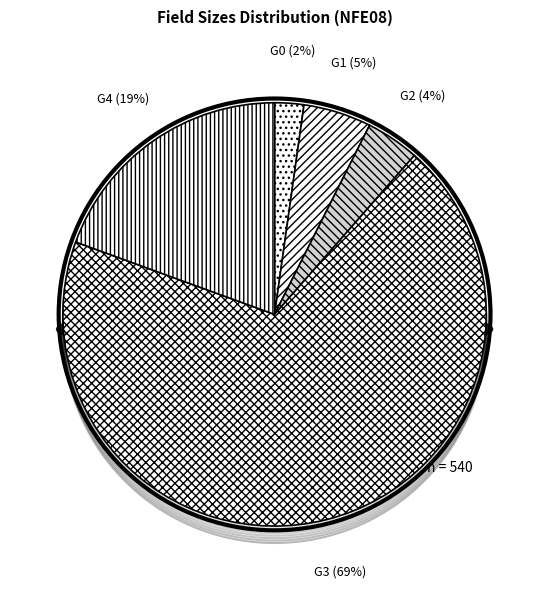

To the nearest percent, what portion does NFE08-FILLER represent?

19%